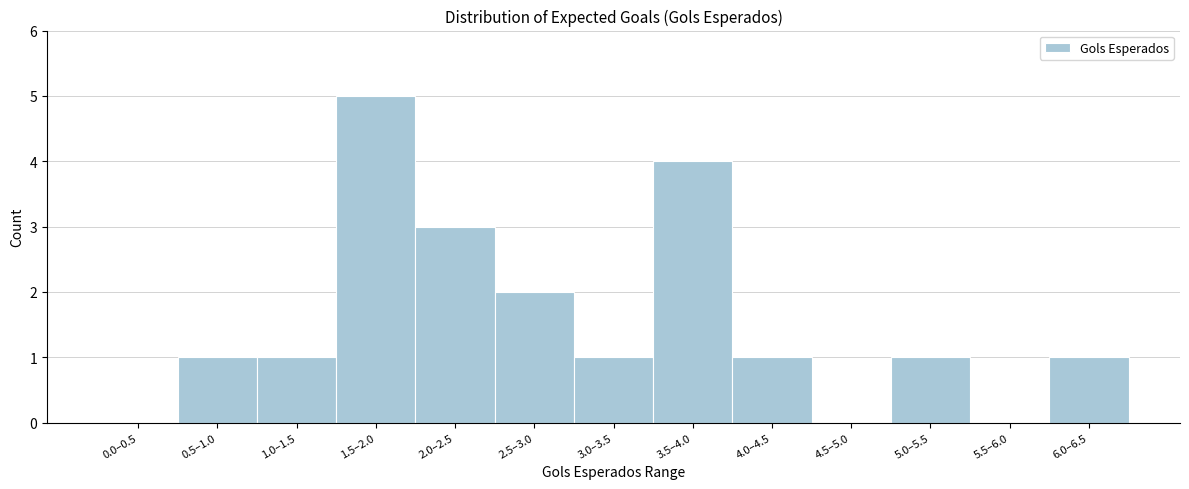

Reading left to right, what are all the values shown in this chart?

0.0–0.5=0	0.5–1.0=1	1.0–1.5=1	1.5–2.0=5	2.0–2.5=3	2.5–3.0=2	3.0–3.5=1	3.5–4.0=4	4.0–4.5=1	4.5–5.0=0	5.0–5.5=1	5.5–6.0=0	6.0–6.5=1